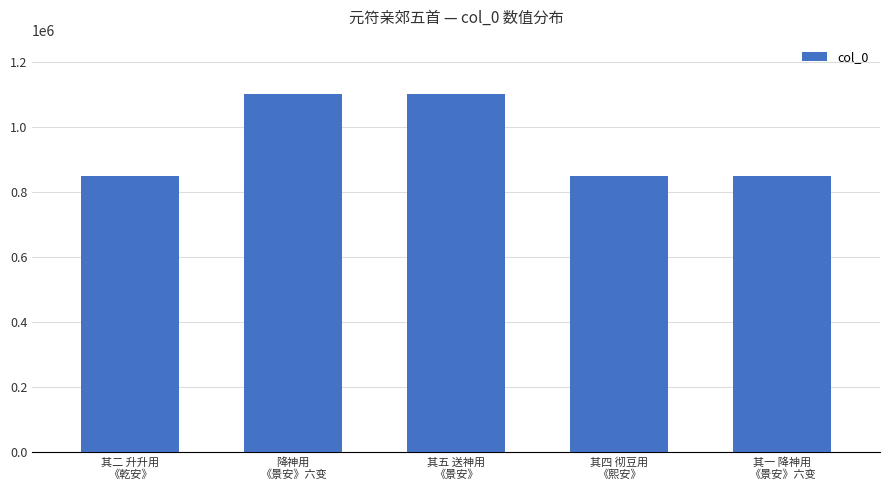

Does the chart contain any negative values?

No